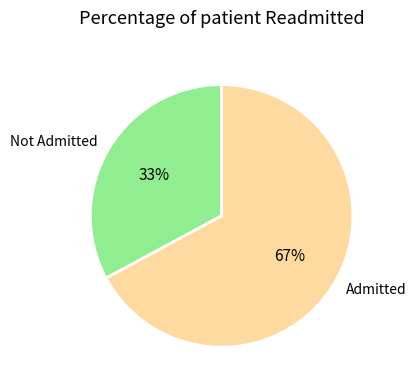

Between Admitted and Not Admitted, which is larger?

Admitted